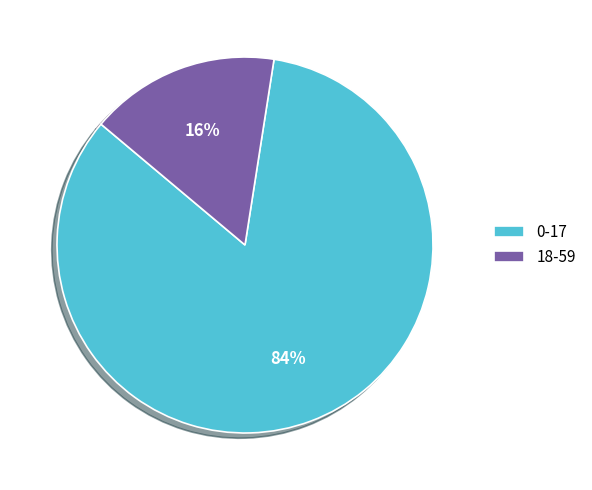

Is it true that 0-17 is 75% of the pie?

False